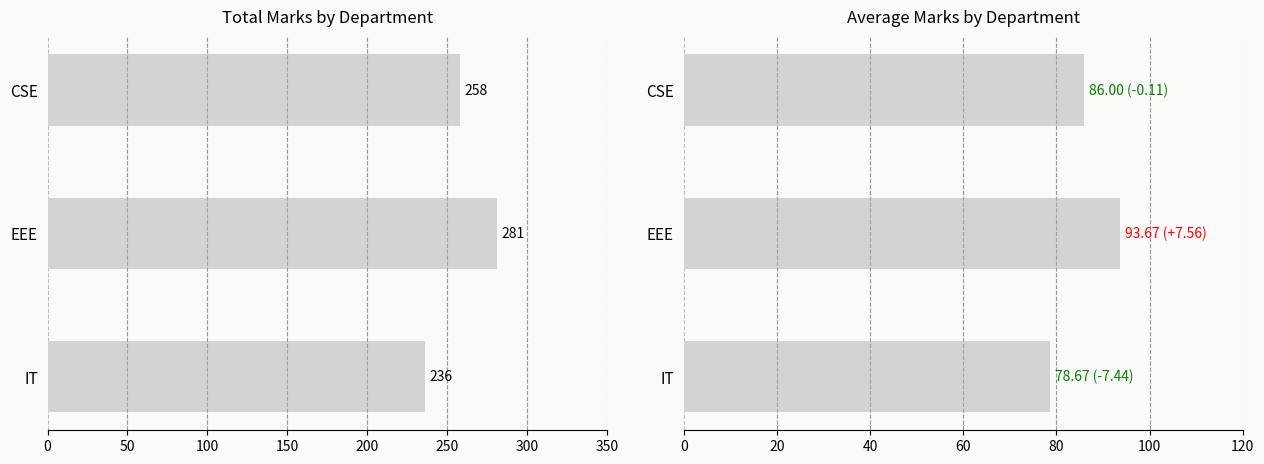

At CSE, list the series in order from largest to smallest.

Total Marks, Average Marks